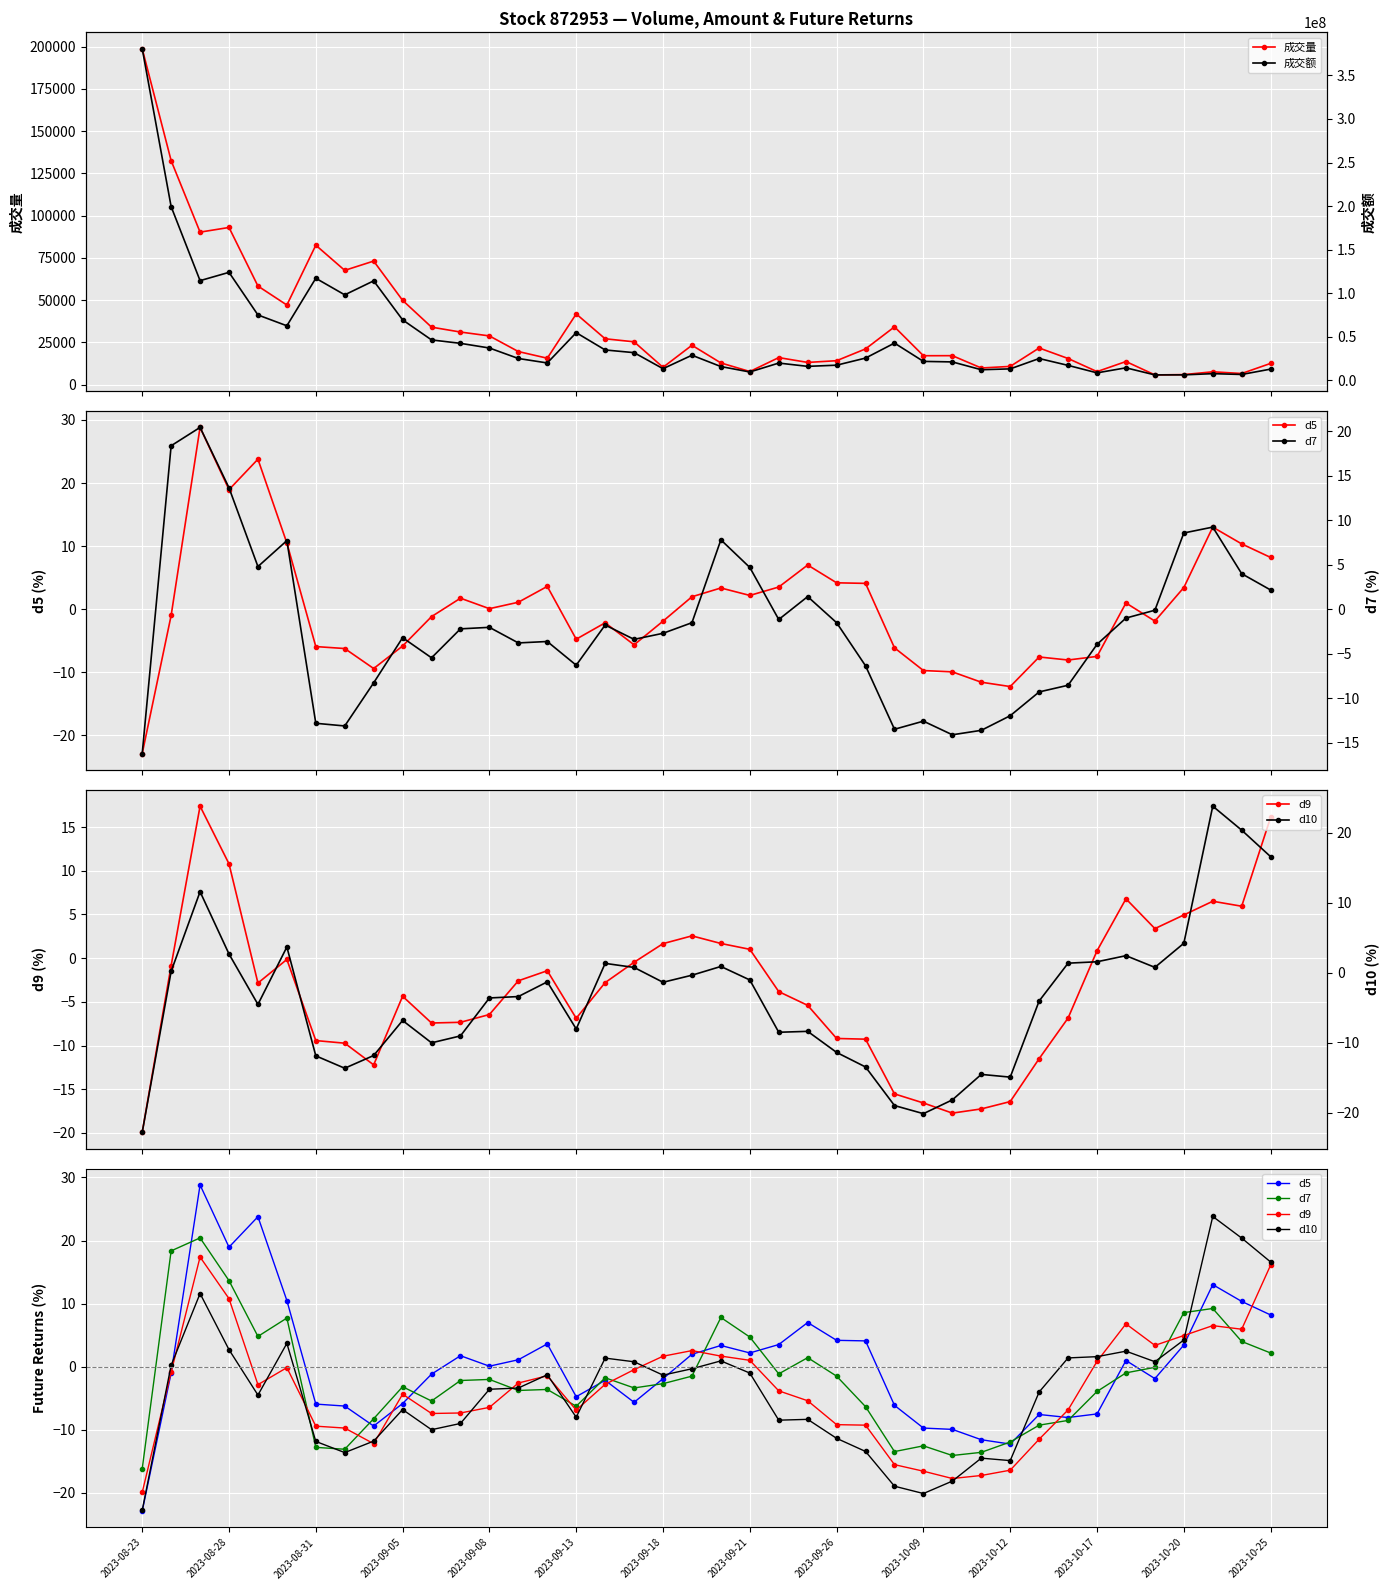

True or false: 成交量 has more than 1 interior local peaks.

True